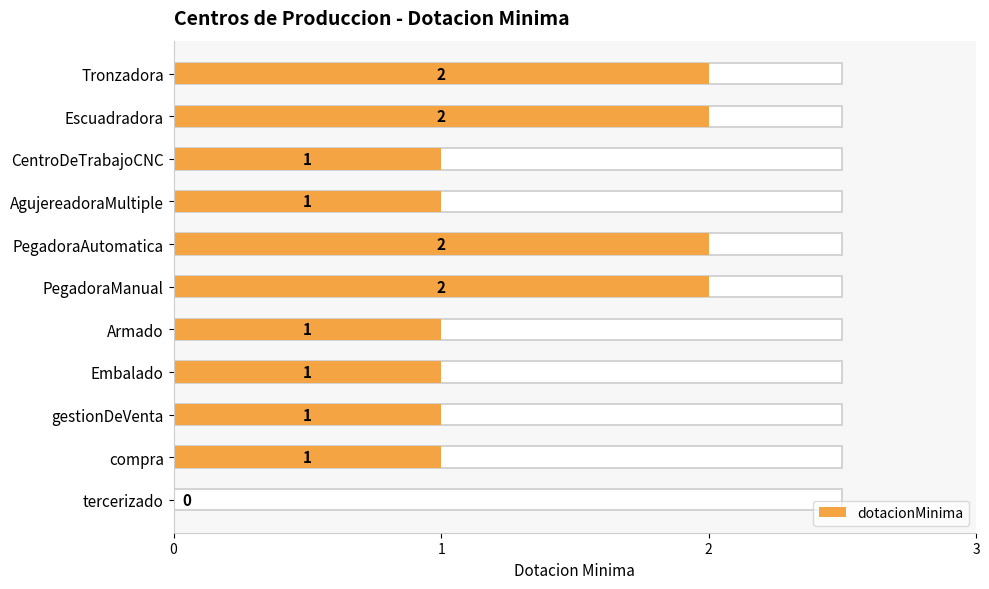

How many positive values are there?

10